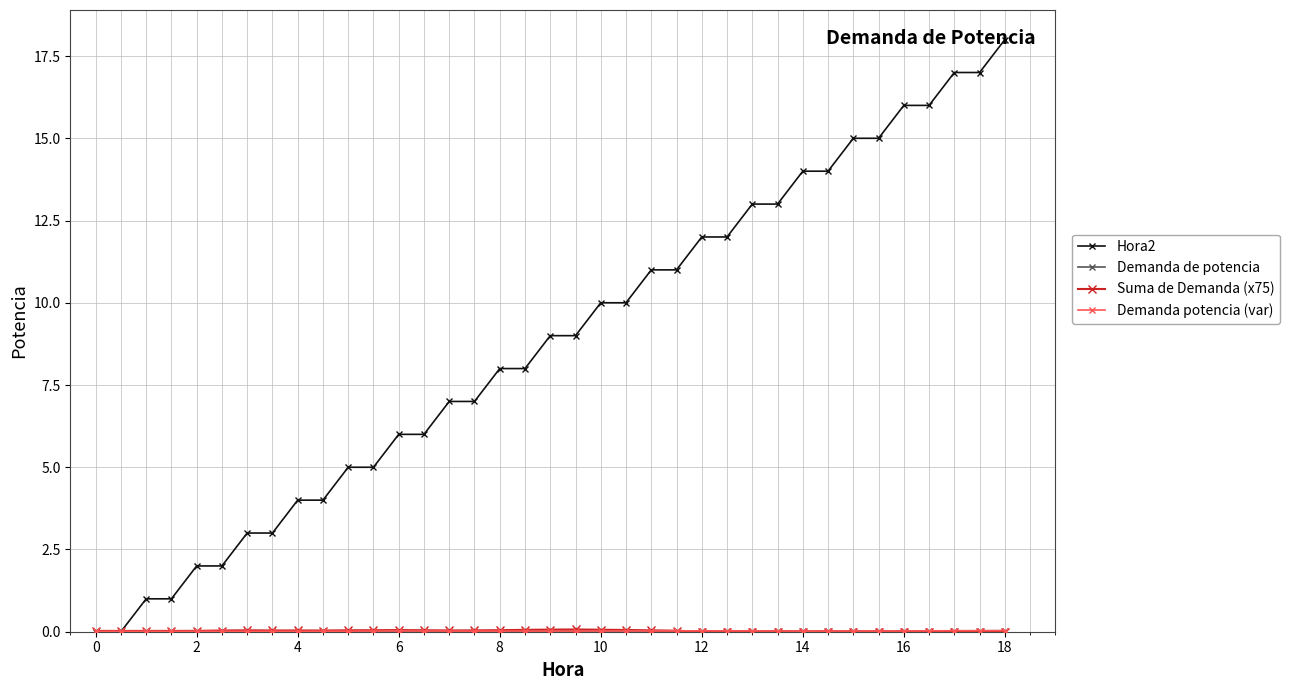

Which series has the largest total across all categories?

Hora2